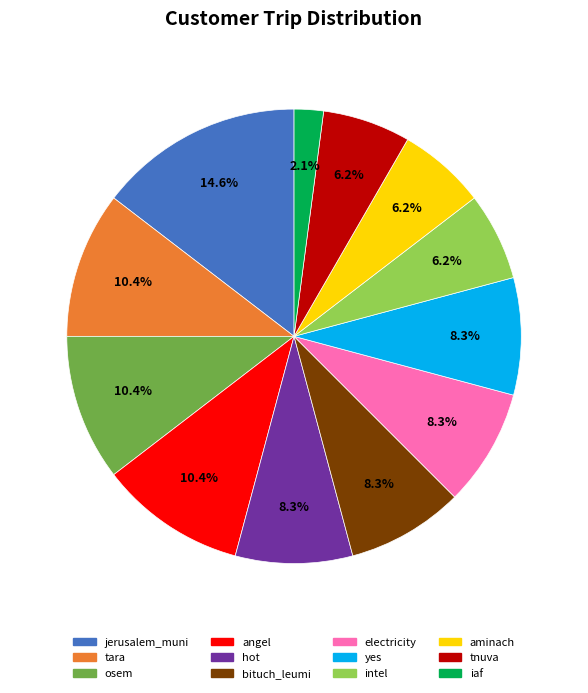

The tara slice represents 19% of the pie. True or false?

False